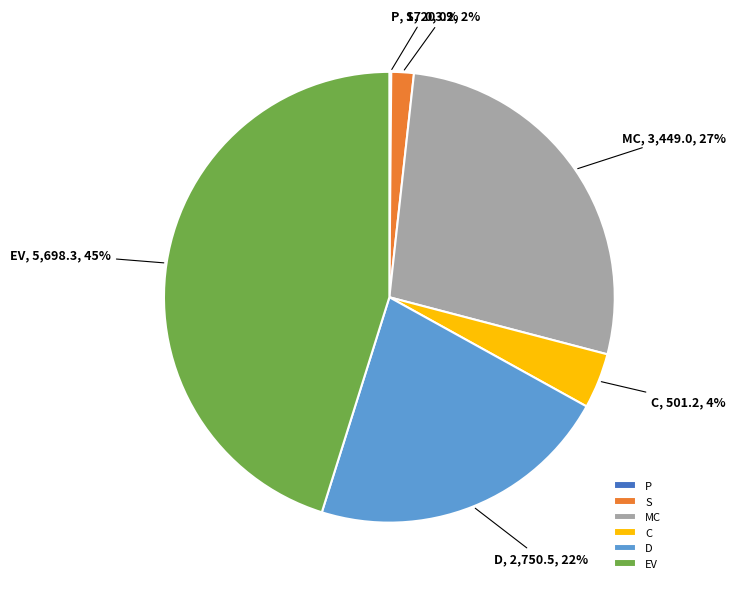

Between C and S, which is larger?

C